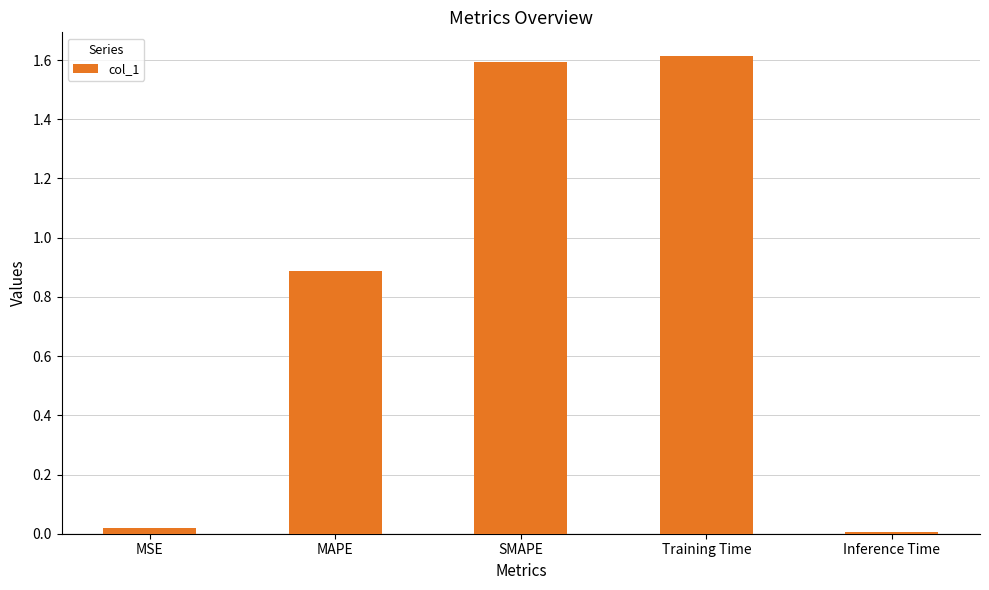

True or false: the data shows 1.6 at SMAPE.

True